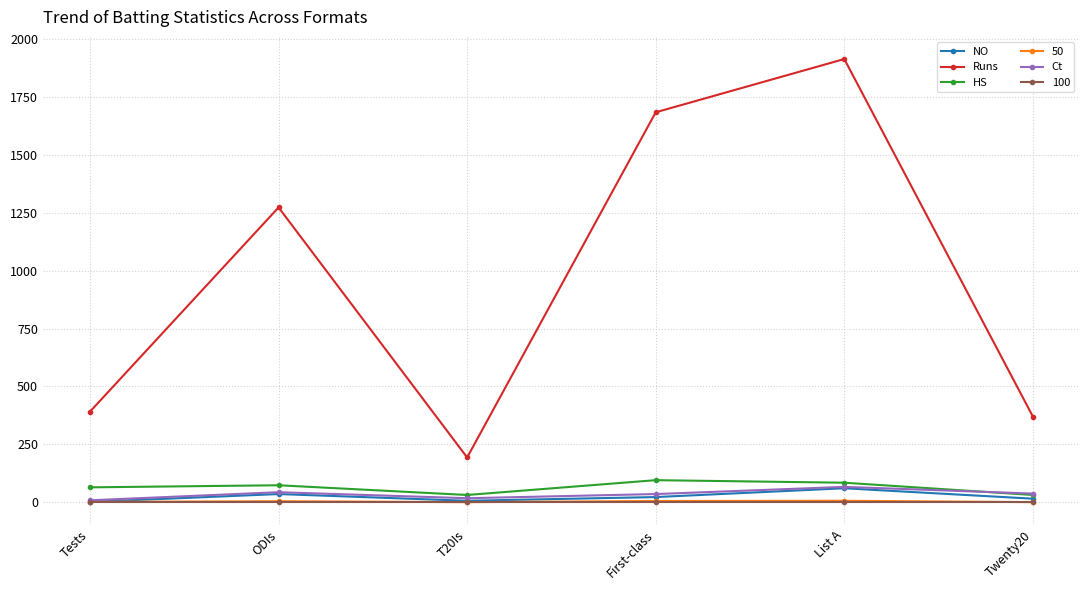

Is it true that NO equals 22 at First-class?

True